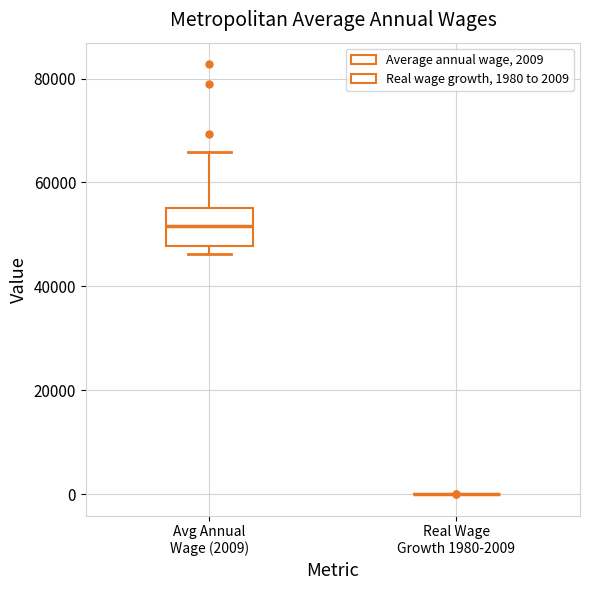

Reading left to right, transcribe this box plot: for each box, give where its median line is, the range the box spans, and where its two whiskers end, as read against the y-axis. The values are not printed on the chart, so give them approximately, as read against the axis.

Avg Annual Wage (2009): median 52000, box 48000 to 56000, whiskers 46000 to 66000
Real Wage Growth 1980-2009: box collapsed to a line at 0, whiskers 0 to 0